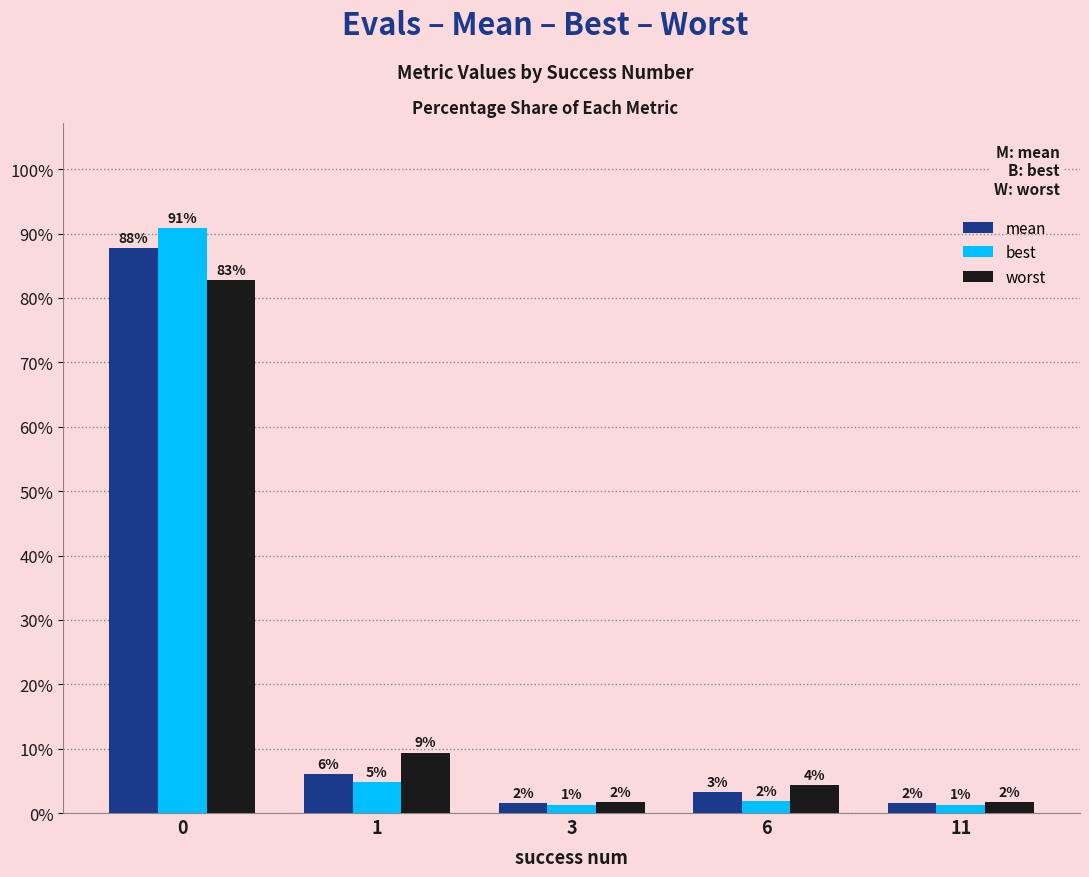

What is the total value across all series at 1?

20.2